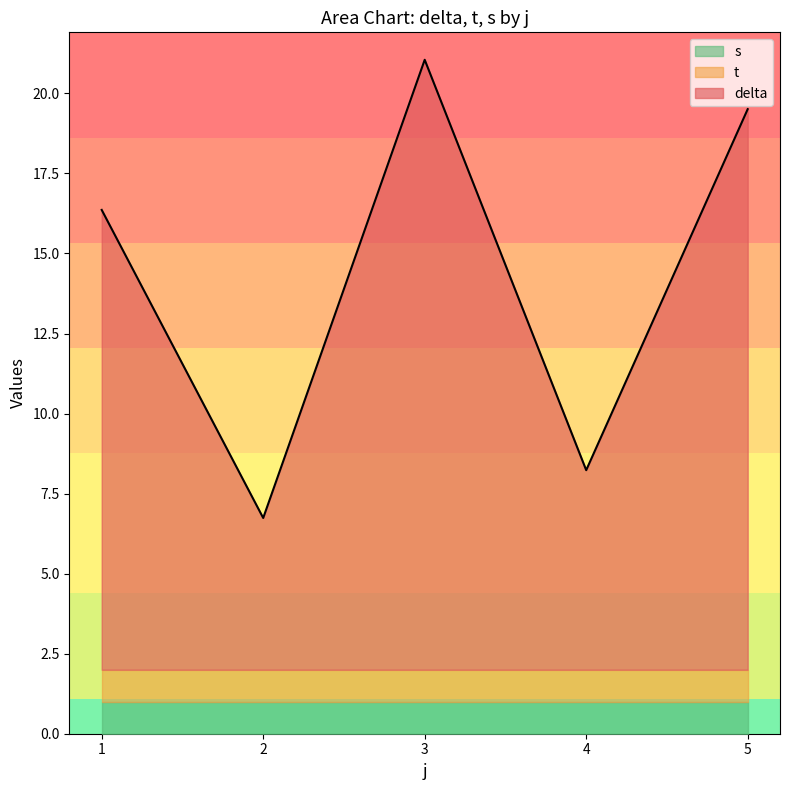

What are all the series names shown in the legend?

delta, t, s